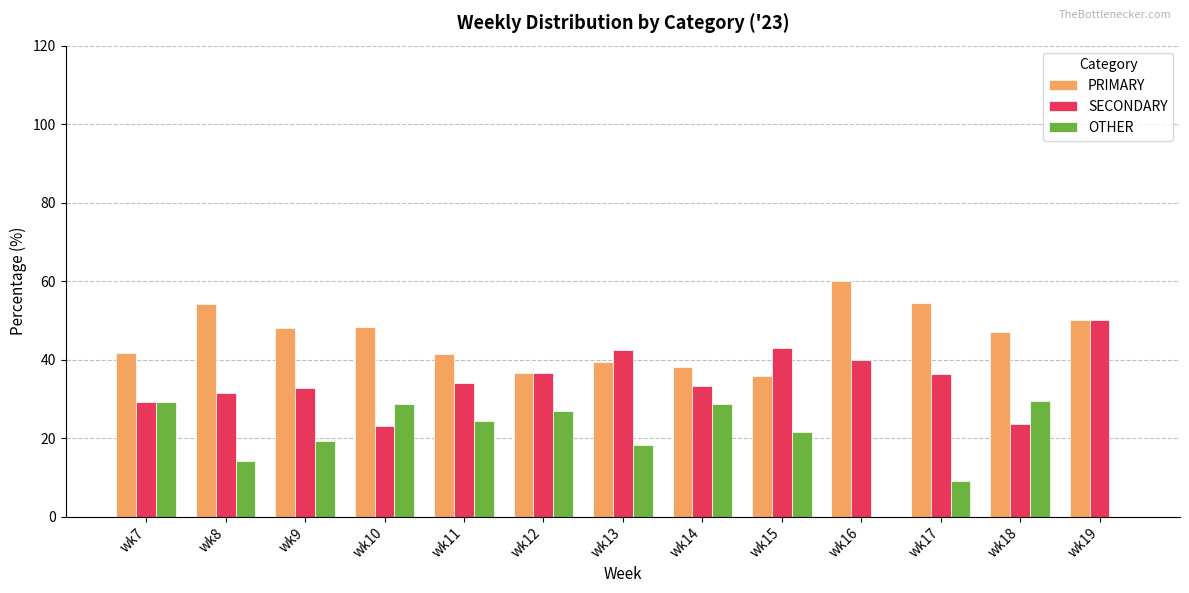

What is the sum of all PRIMARY values?

595.1